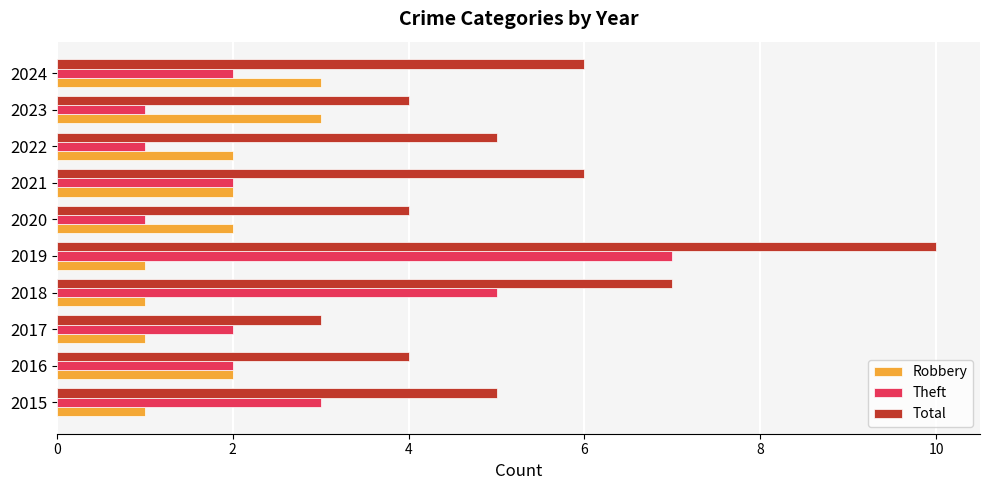

Between 2016 and 2024, which series saw the biggest shift?

Total